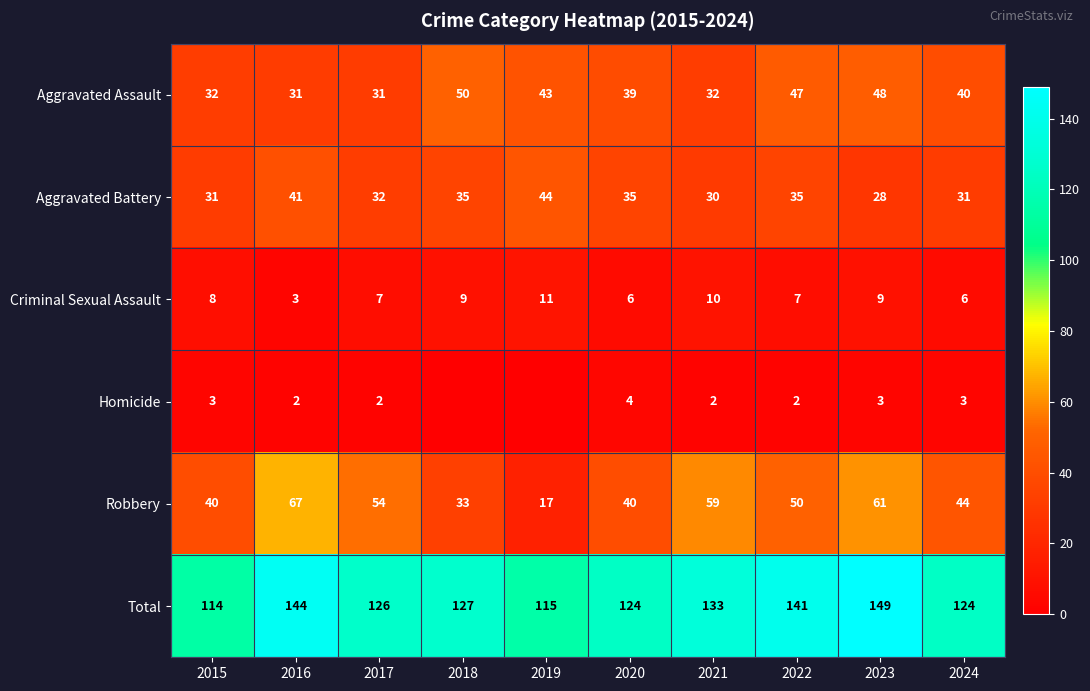

Which category has the lowest value across all series?

2018